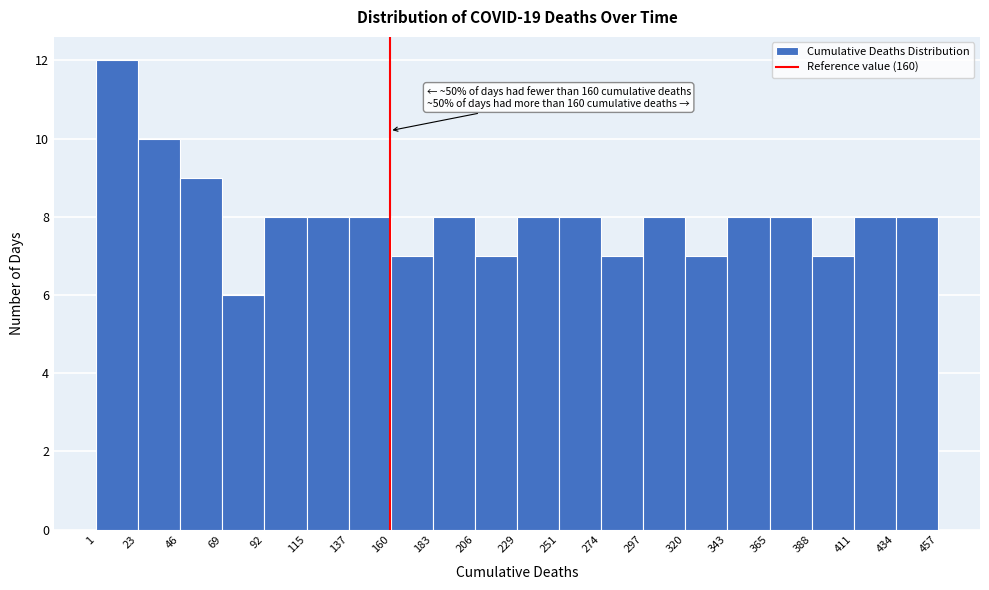

Over which range of the x-axis is the bar tallest?

1 to 23